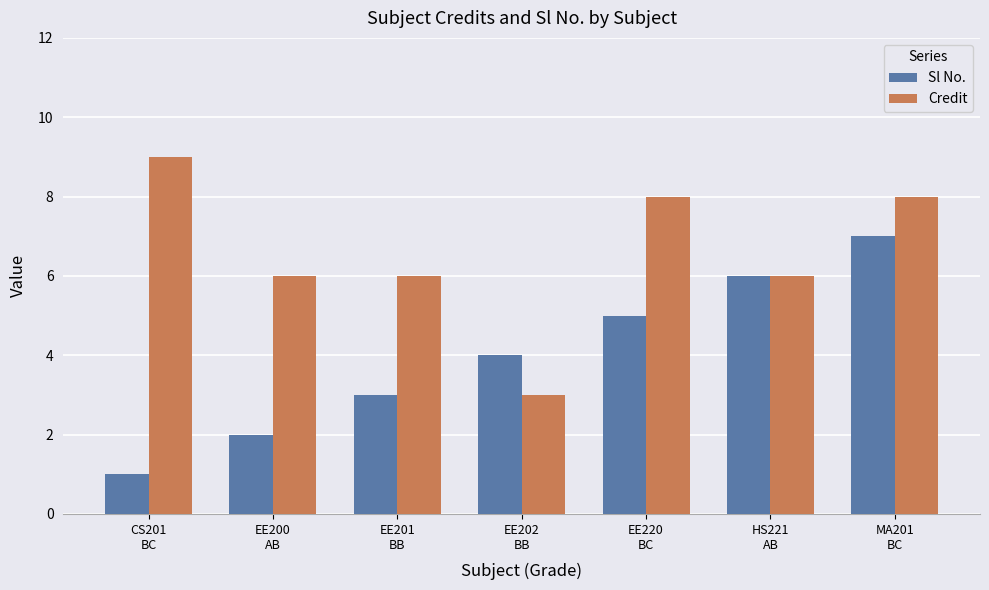

What is the label of the 2nd bar from the left?

EE200
AB